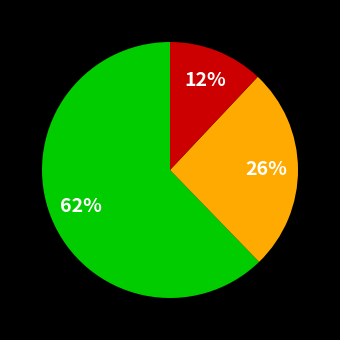

Is there a majority slice in this chart?

Yes